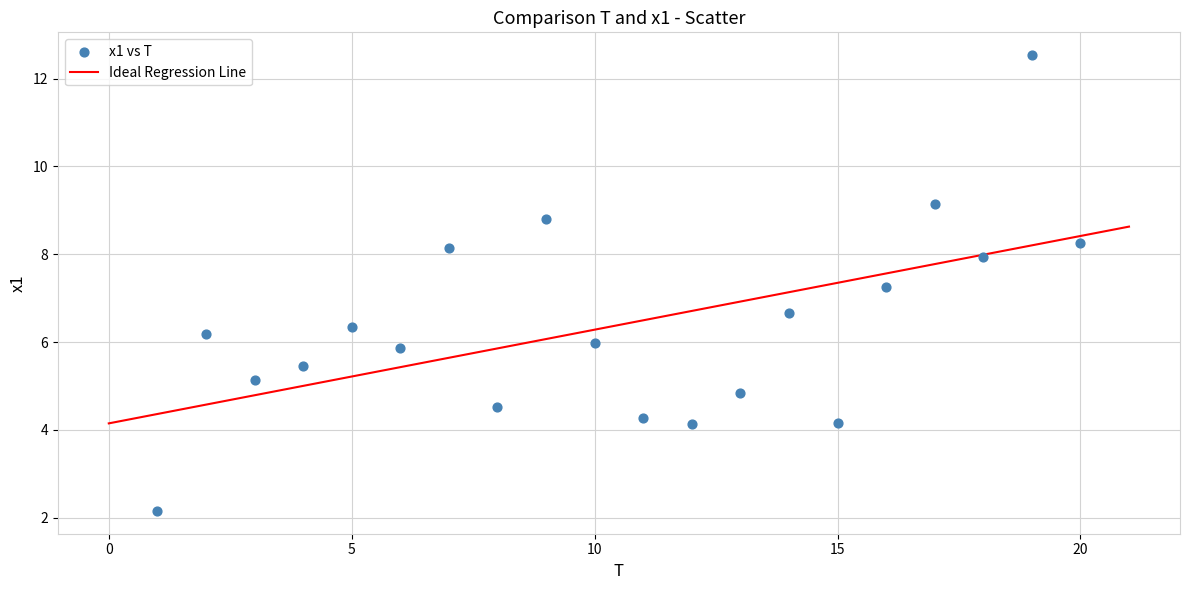

What is the range of Y values (max minus min)?

10.4